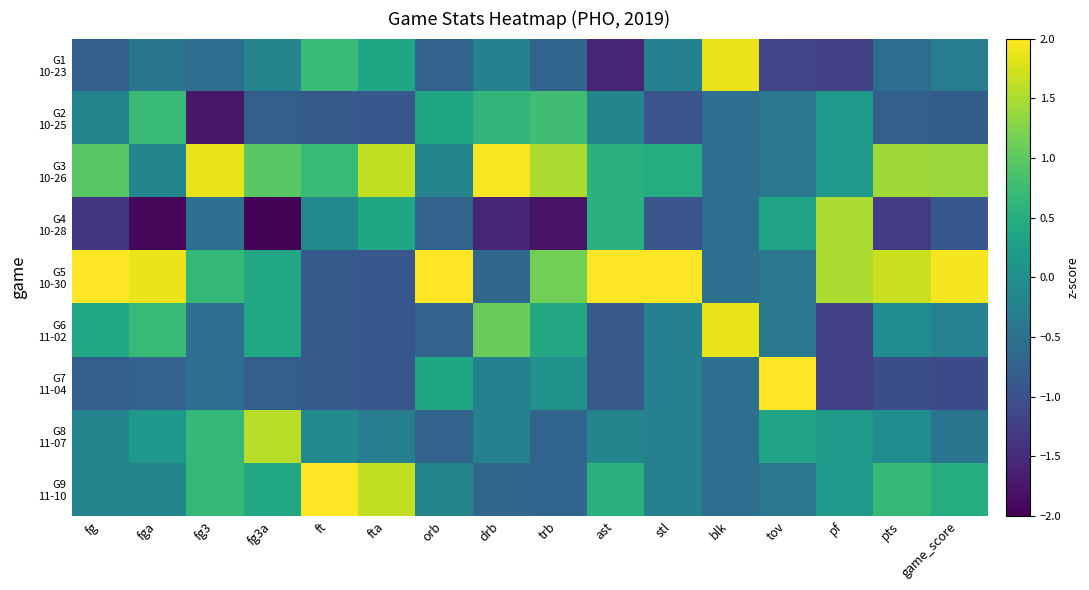

Between fga and fta, which series saw the biggest shift?

G5 10-30